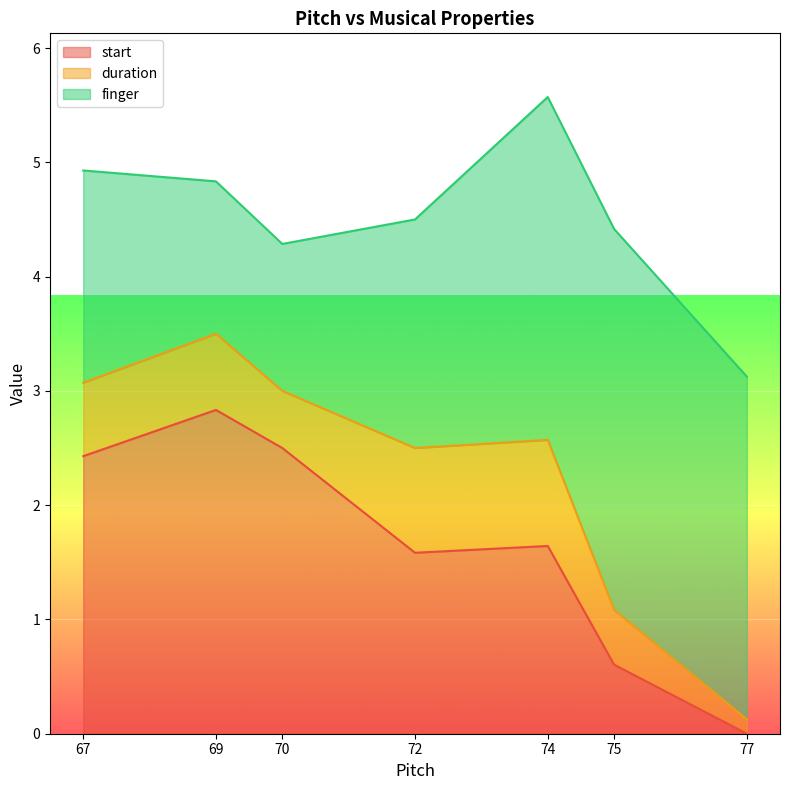

What is the total value across all series at 69?

4.8